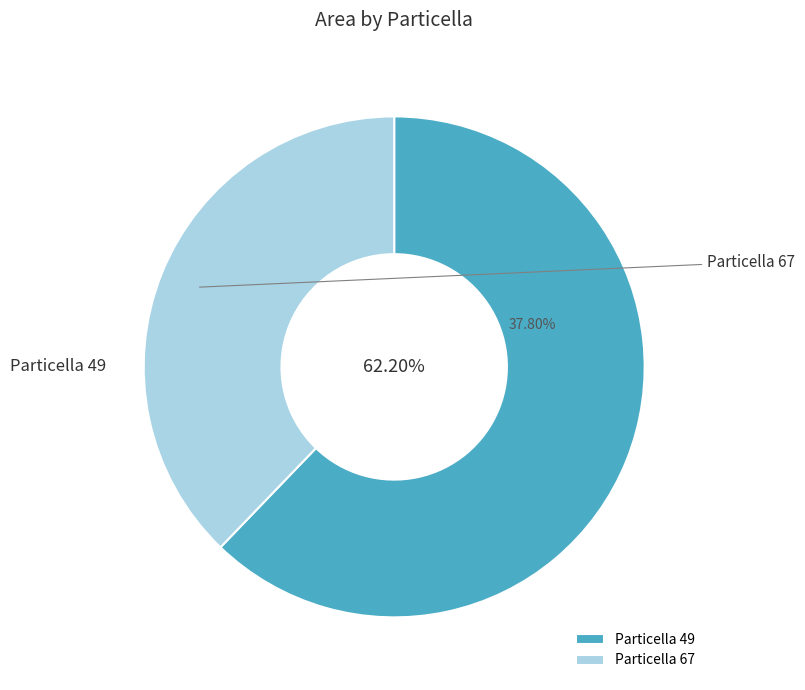

Count the number of slices in the pie.

2